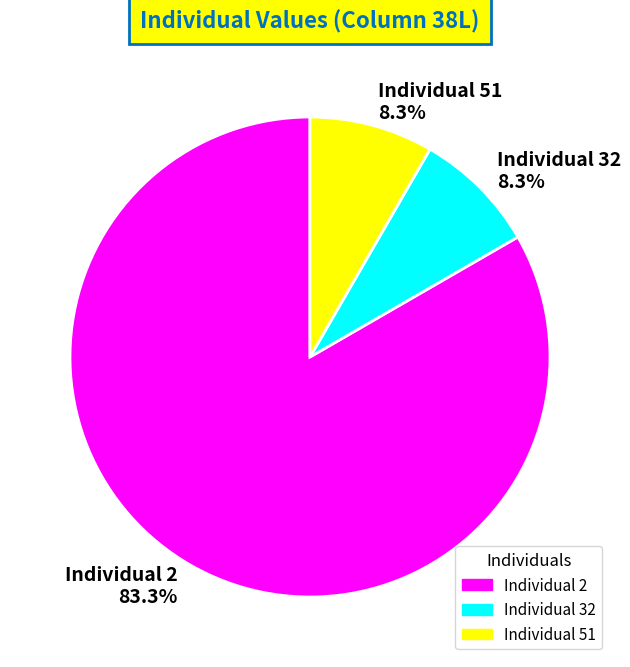

Between Individual 2 83.3% and Individual 51 8.3%, which is larger?

Individual 2 83.3%